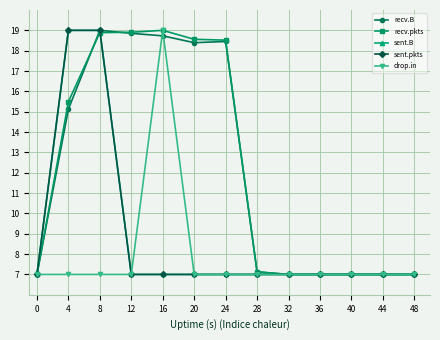

Is this an area chart (filled region under the line)?

No